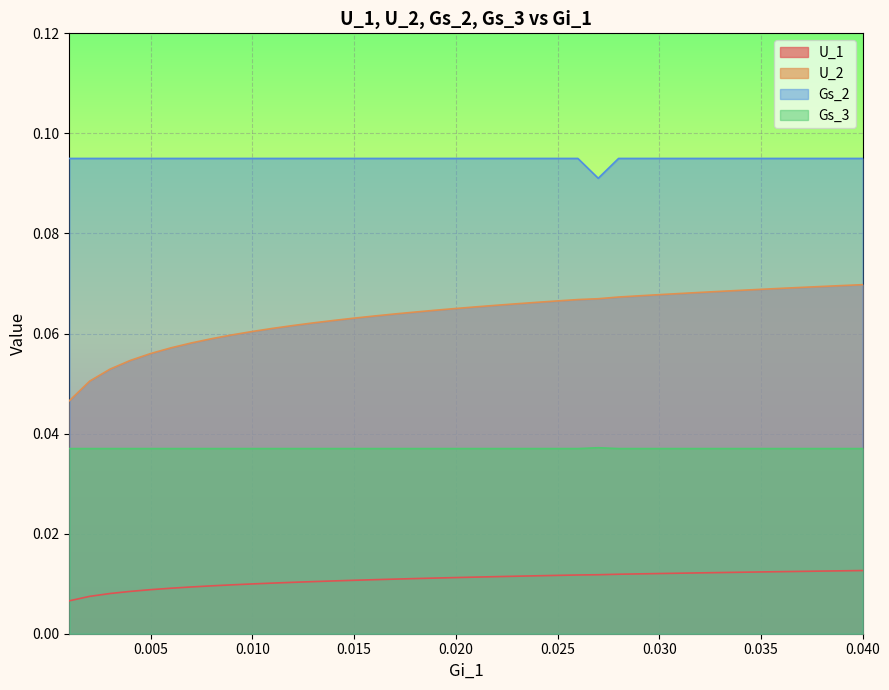

True or false: Gs_3 has more than 0 interior local peaks.

True